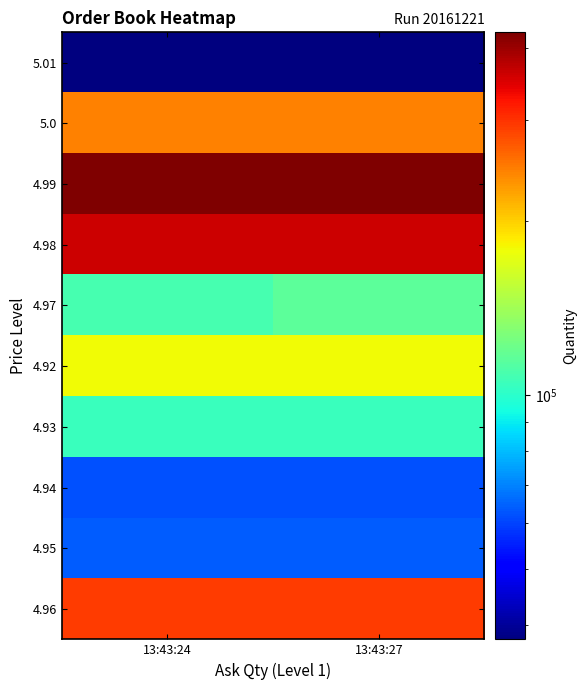

At how many categories does at least one series exceed 385358?

2